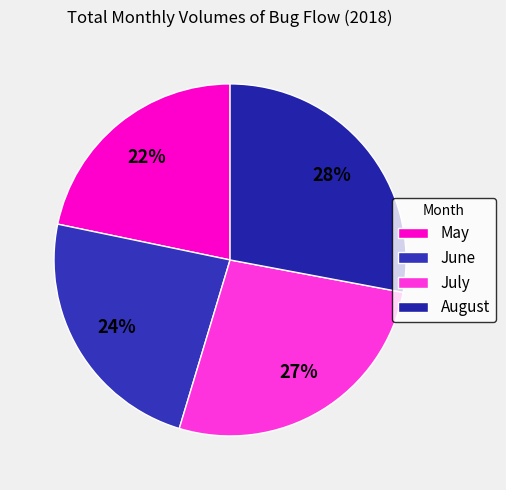

True or false: May accounts for 22% of the total.

True